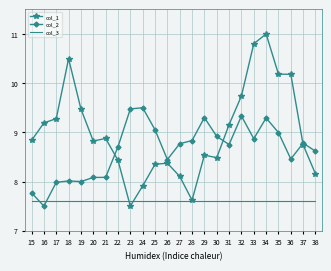

Rank the series at 20 from lowest to highest value.

col_3, col_2, col_1